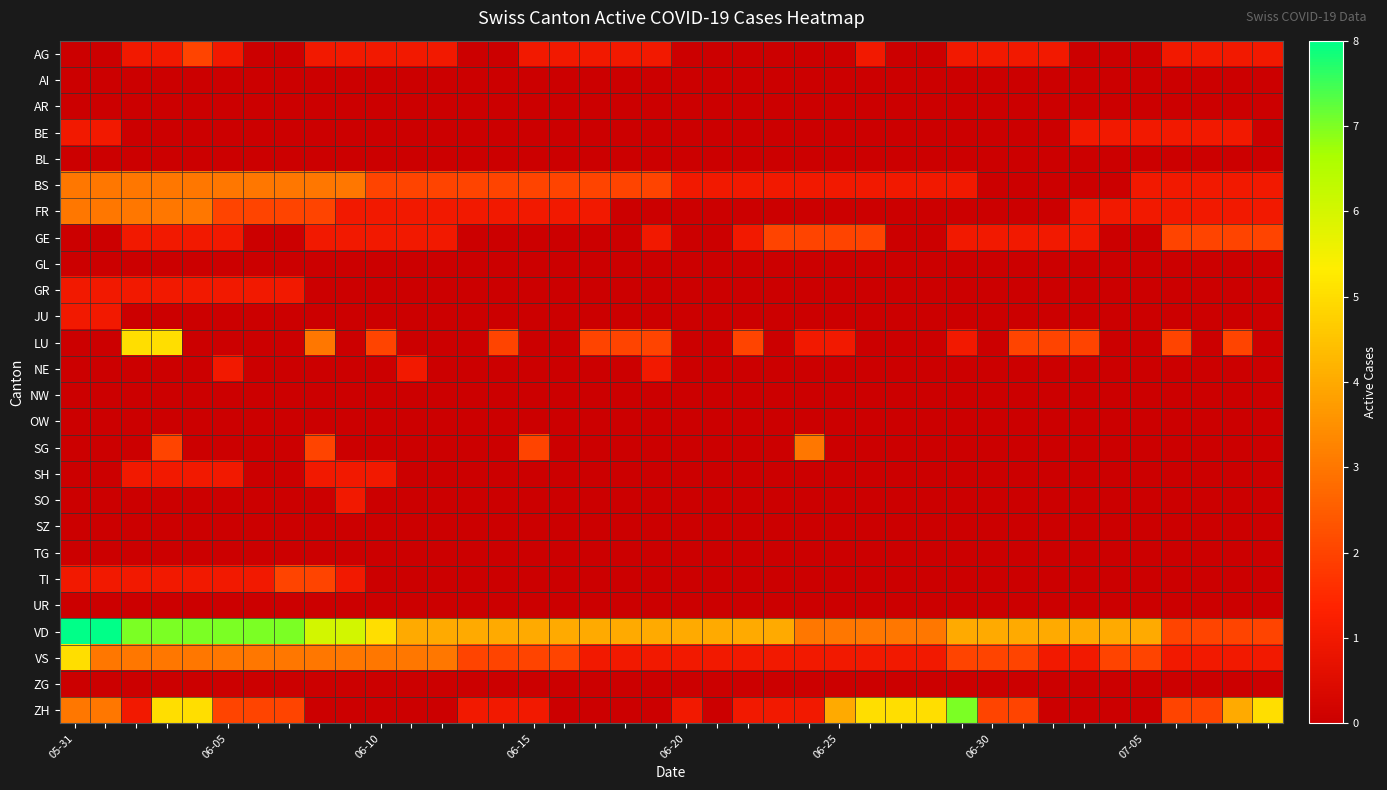

Which category has the lowest value across all series?

05-31